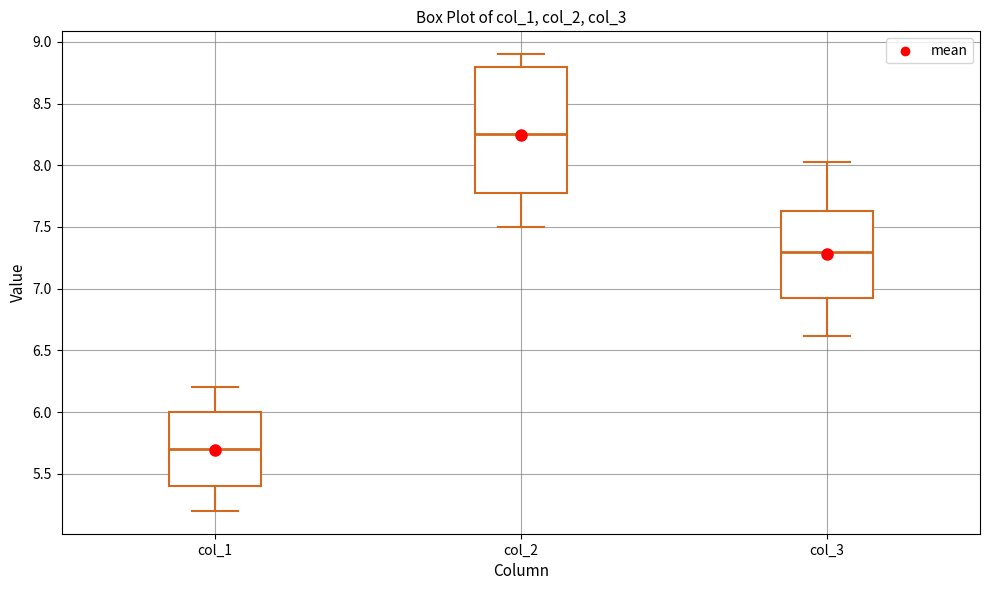

Reading left to right, read every box against the y-axis: the position of its median line, the range the box covers, and the ends of its whiskers. The values are not printed on the chart, so give them approximately, as read against the axis.

col_1: median 5.70, box 5.40 to 6.00, whiskers 5.20 to 6.20
col_2: median 8.25, box 7.80 to 8.80, whiskers 7.50 to 8.90
col_3: median 7.30, box 6.95 to 7.65, whiskers 6.60 to 8.05